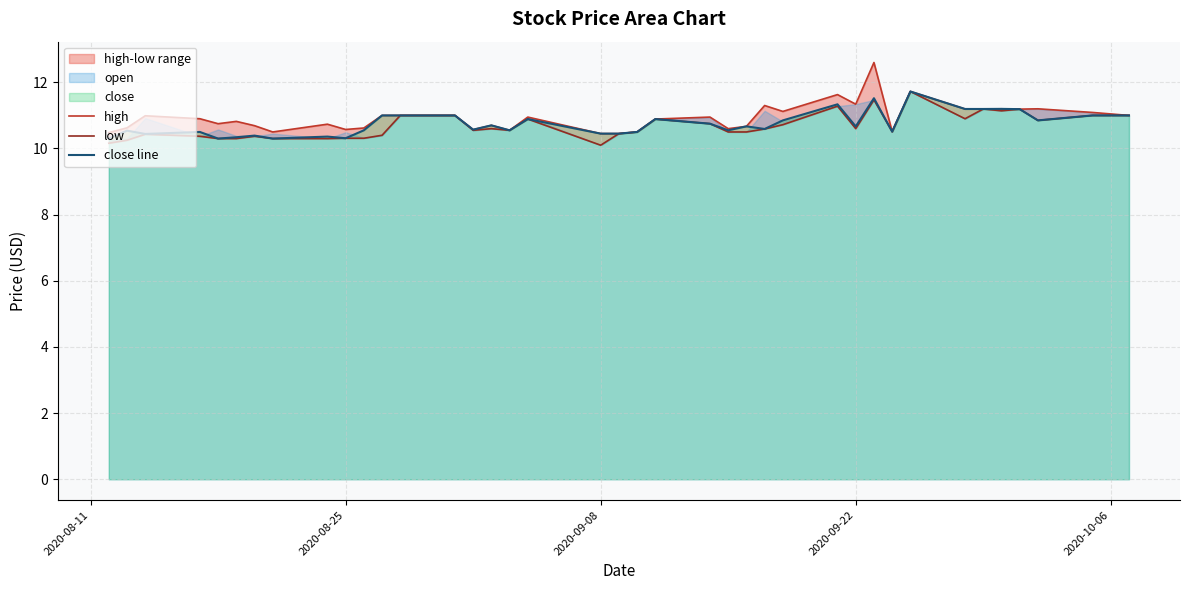

The value of low at 15 is 5.6. True or false?

False